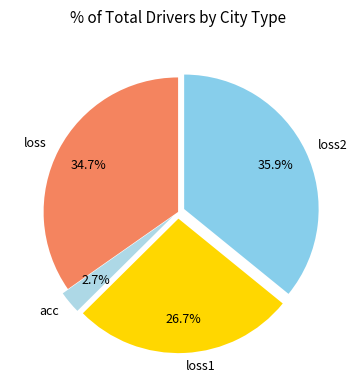

To the nearest percent, what is the difference between the largest and smallest slice percentages?

33%